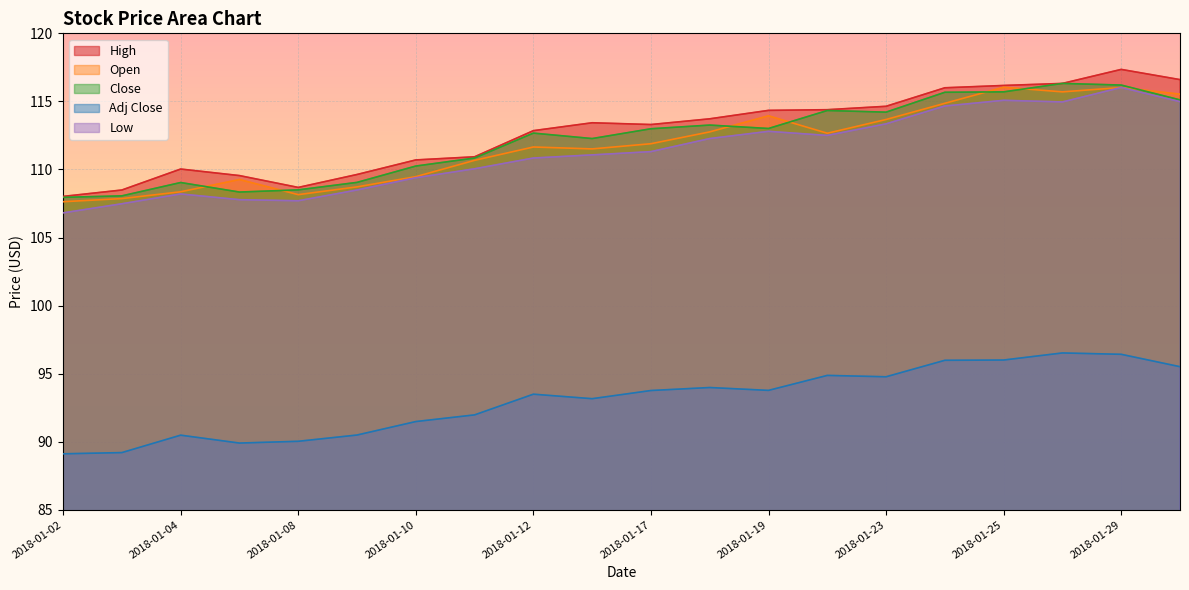

How many lines are shown in the chart?

5